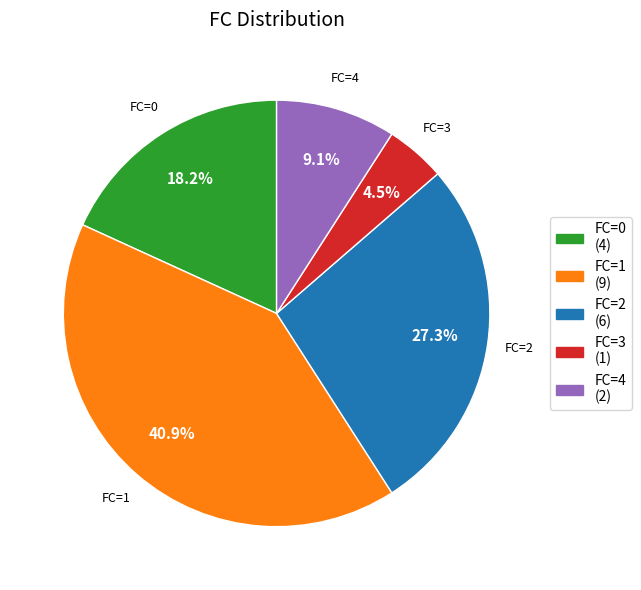

Is there any slice that represents more than half of the pie?

No